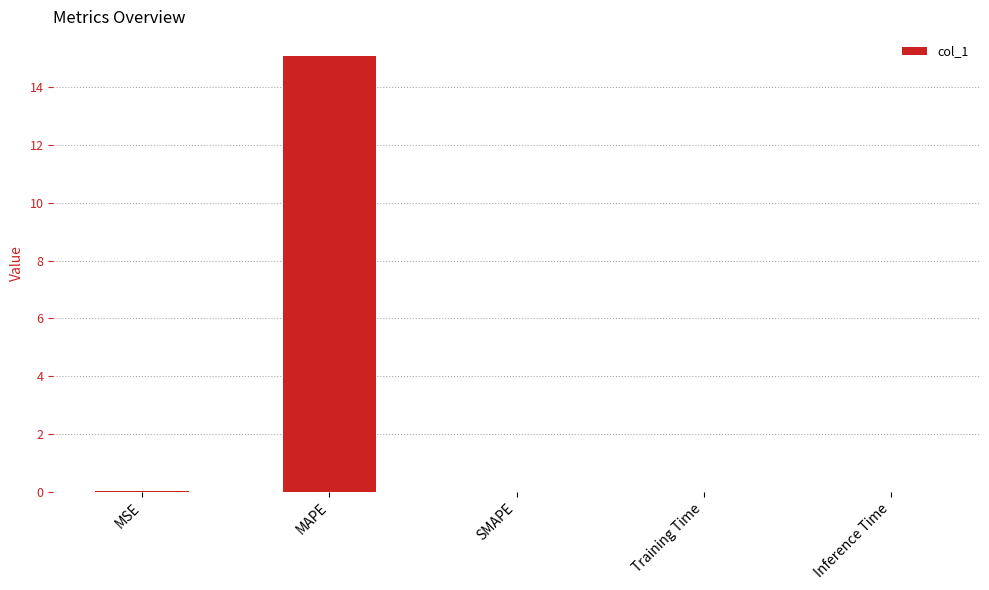

At which category does the chart reach its peak across all series?

MAPE